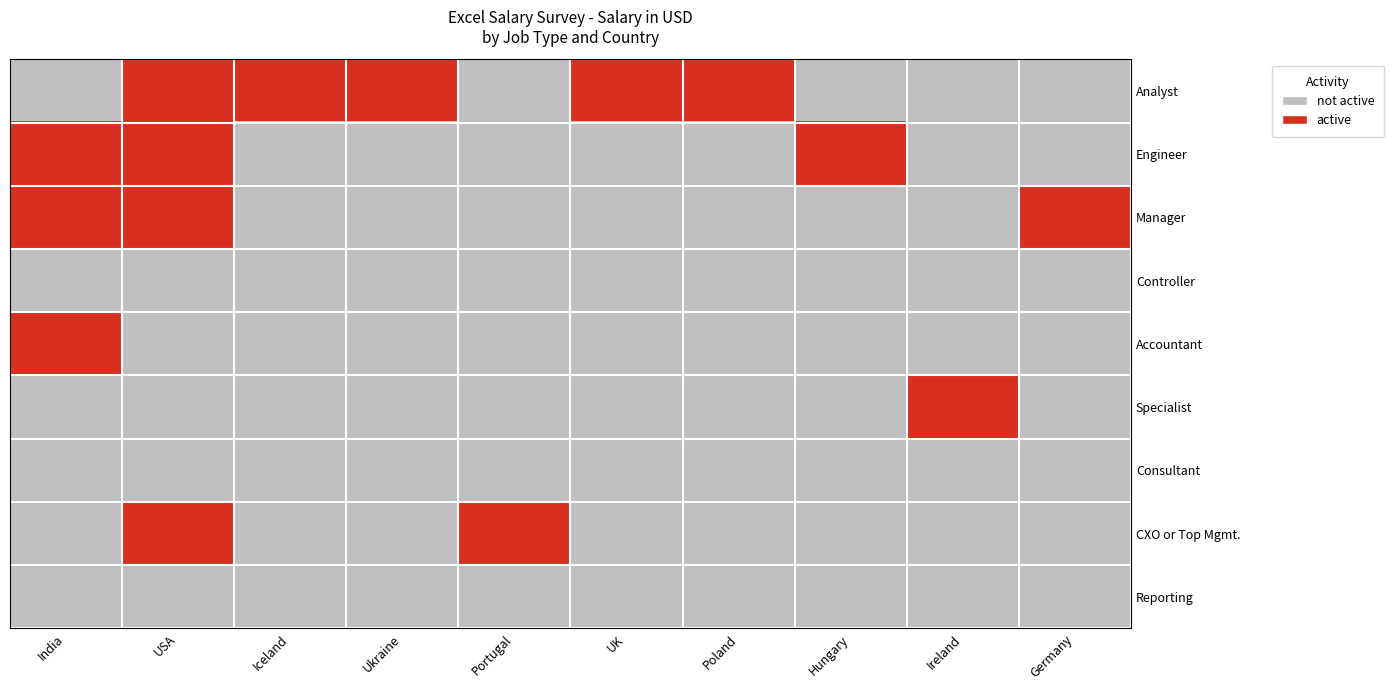

What is the difference between the highest and lowest values at Hungary?

1